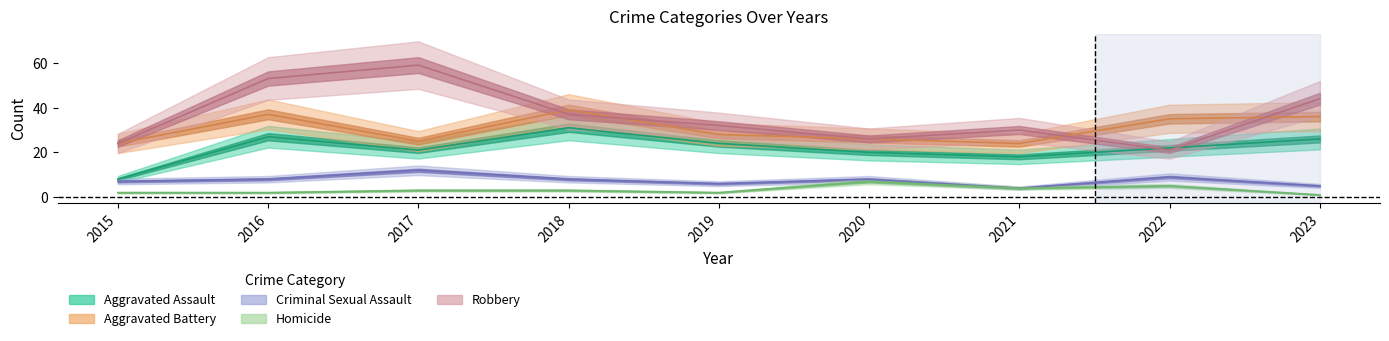

What is the sum of all Aggravated Battery values?

274